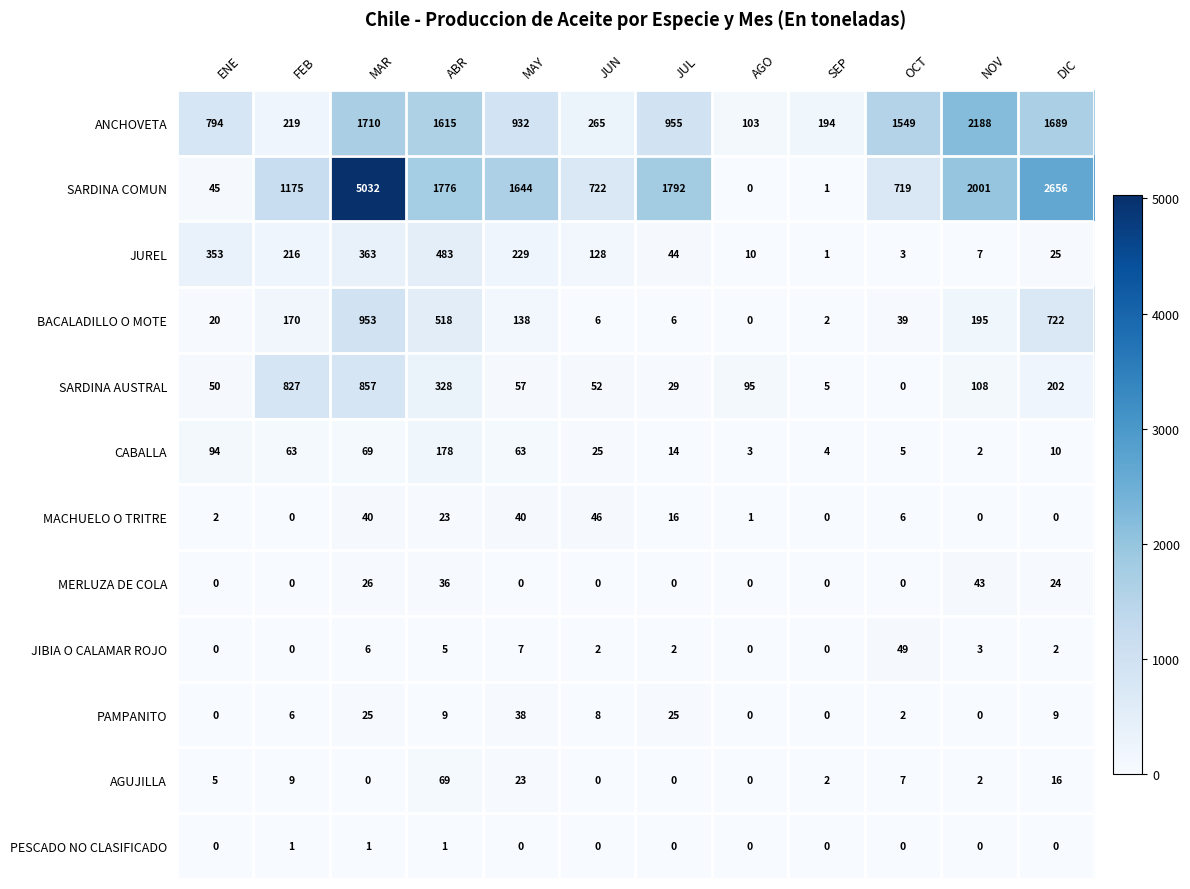

Where is BACALADILLO O MOTE nearest to the value 476?

ABR